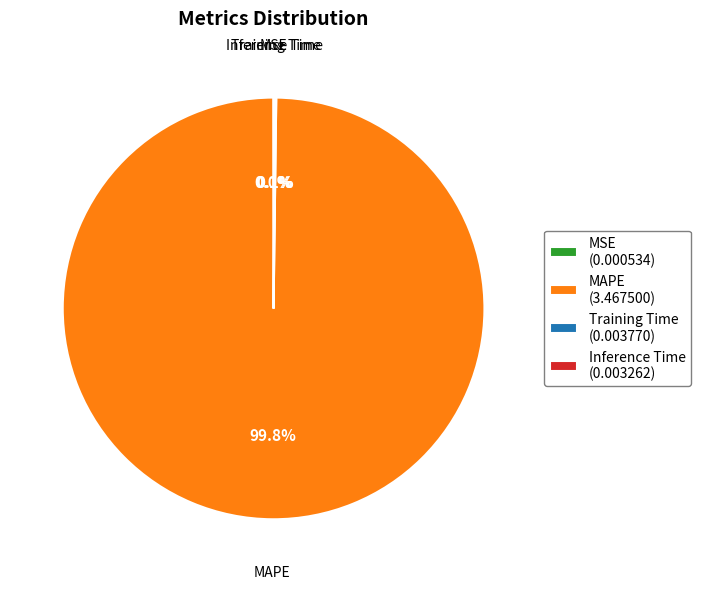

Which slice is the largest?

MAPE